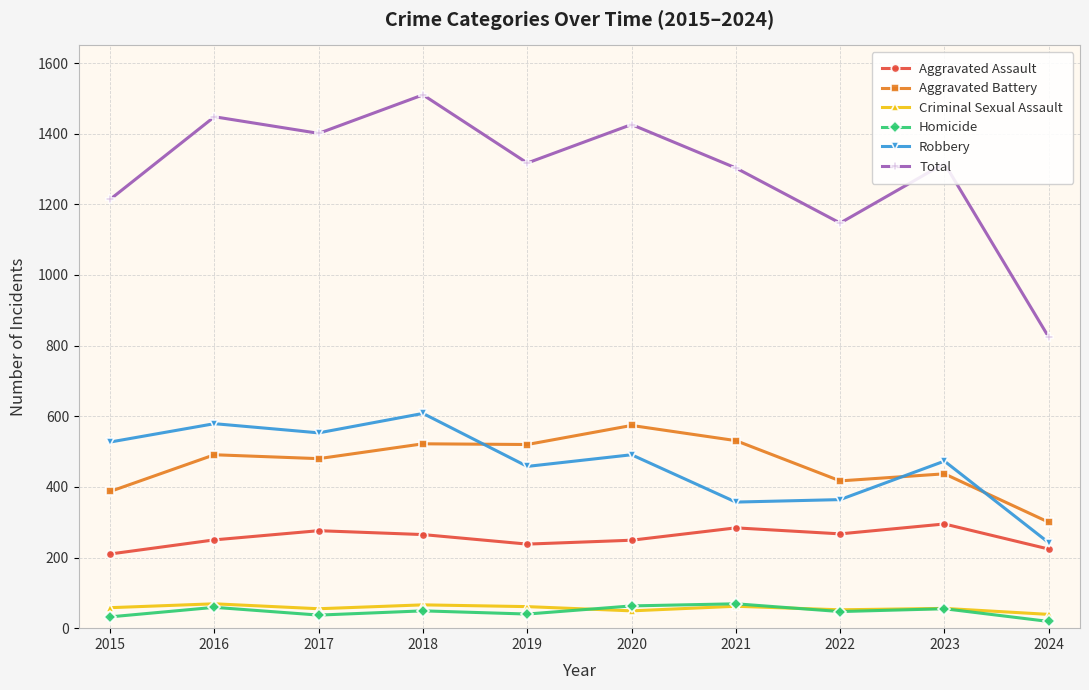

Is it true that Robbery equals 191 at 2022?

False